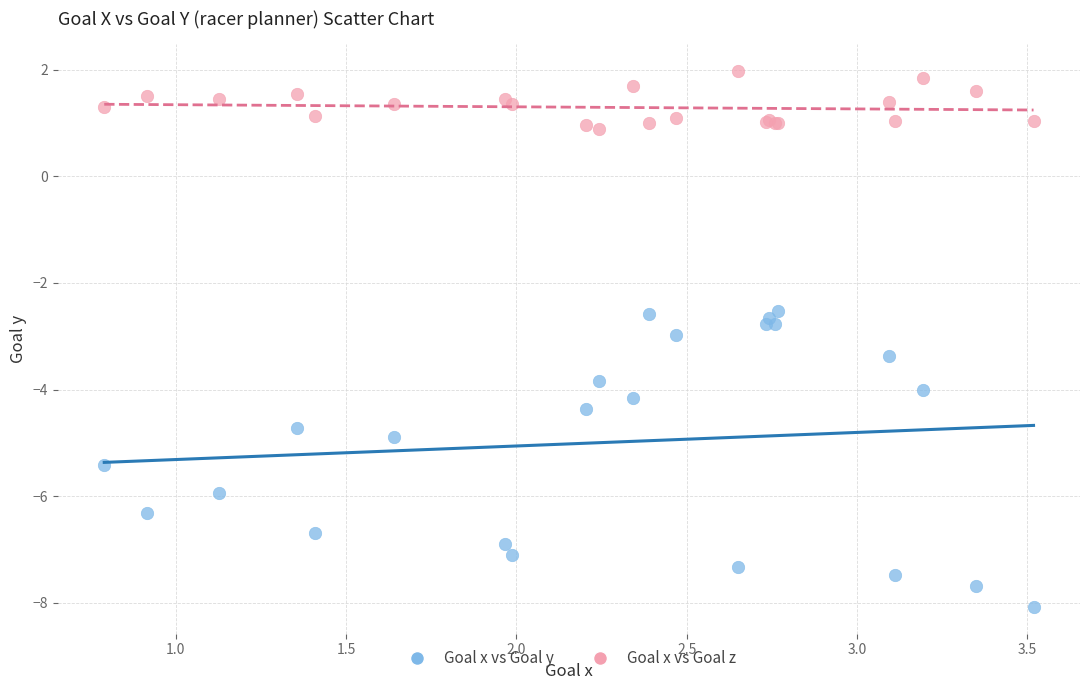

In the Goal x vs Goal y series, what Y value is closest to -5?

-4.9